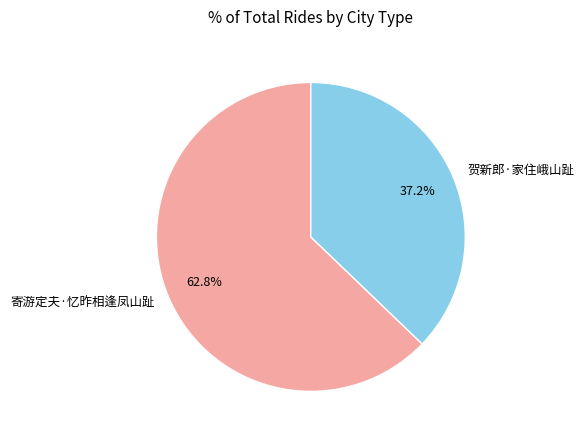

To the nearest percent, what is the difference between the 寄游定夫·忆昨相逢凤山趾 and 贺新郎·家住峨山趾 slice percentages?

26%